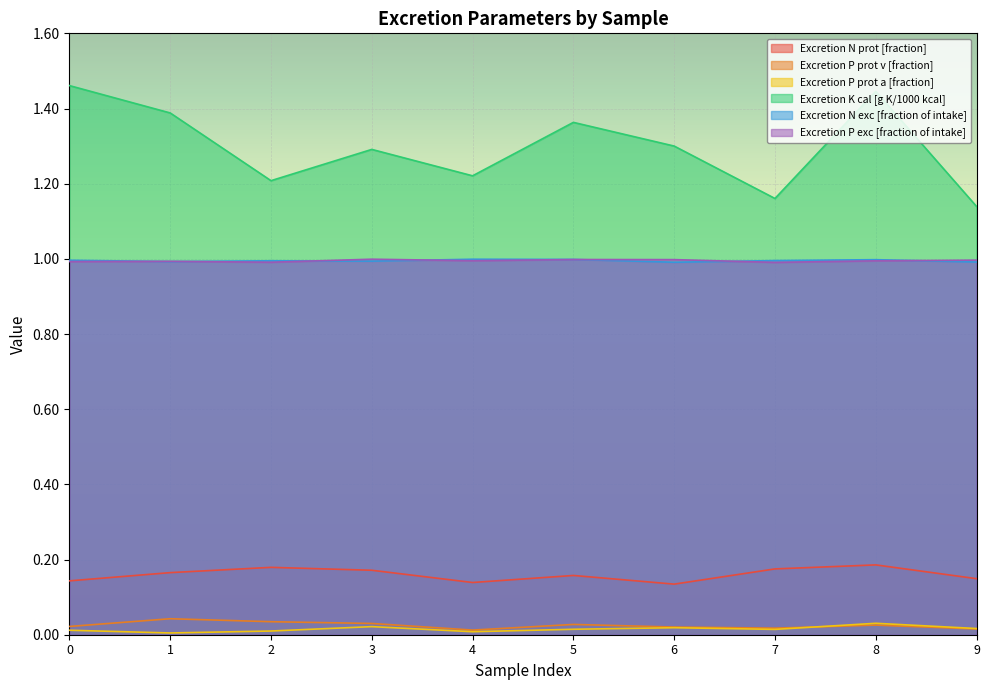

True or false: Excretion P prot v [fraction] and Excretion N exc [fraction of intake] intersect in this chart.

False